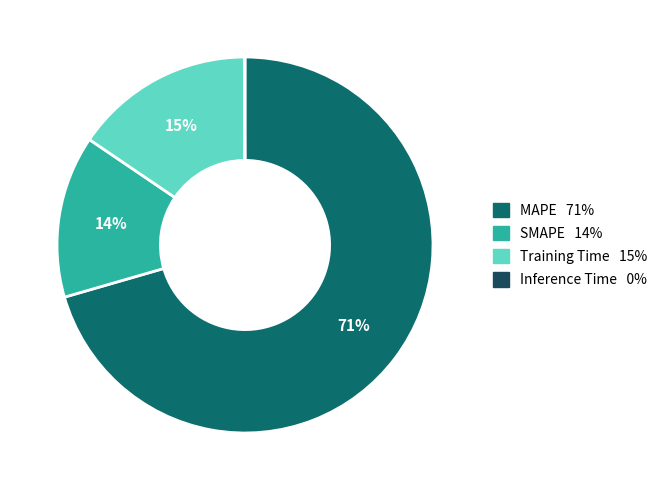

To the nearest percent, what is the average slice percentage?

25%